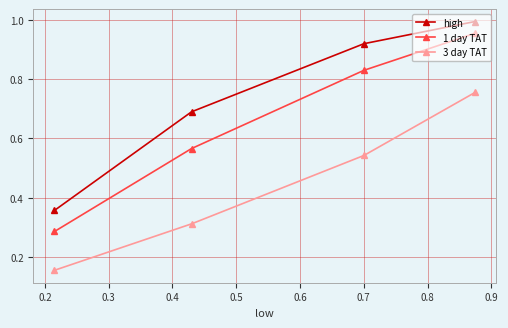

What is the average value of the high series?

0.7